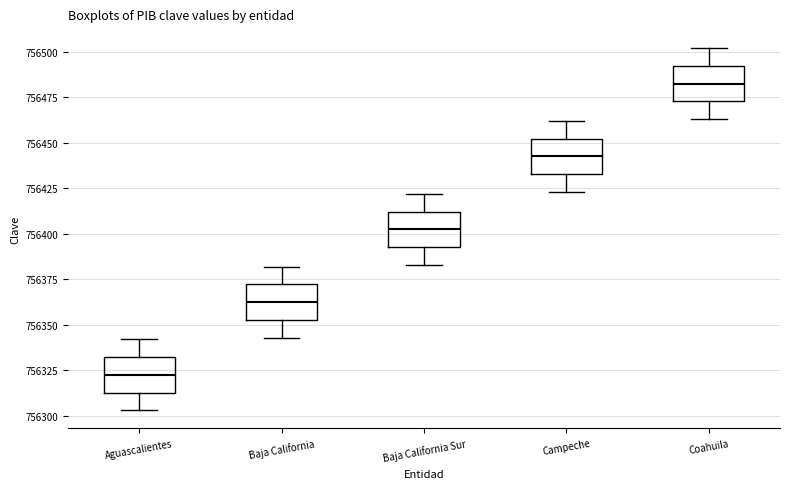

Reading left to right, transcribe this box plot: for each box, give where its median line is, the range the box spans, and where its two whiskers end, as read against the y-axis. The values are not printed on the chart, so give them approximately, as read against the axis.

Aguascalientes: median 756325, box 756315 to 756330, whiskers 756305 to 756340
Baja California: median 756365, box 756355 to 756370, whiskers 756345 to 756380
Baja California Sur: median 756405, box 756395 to 756410, whiskers 756385 to 756420
Campeche: median 756445, box 756435 to 756450, whiskers 756425 to 756460
Coahuila: median 756485, box 756475 to 756490, whiskers 756465 to 756500